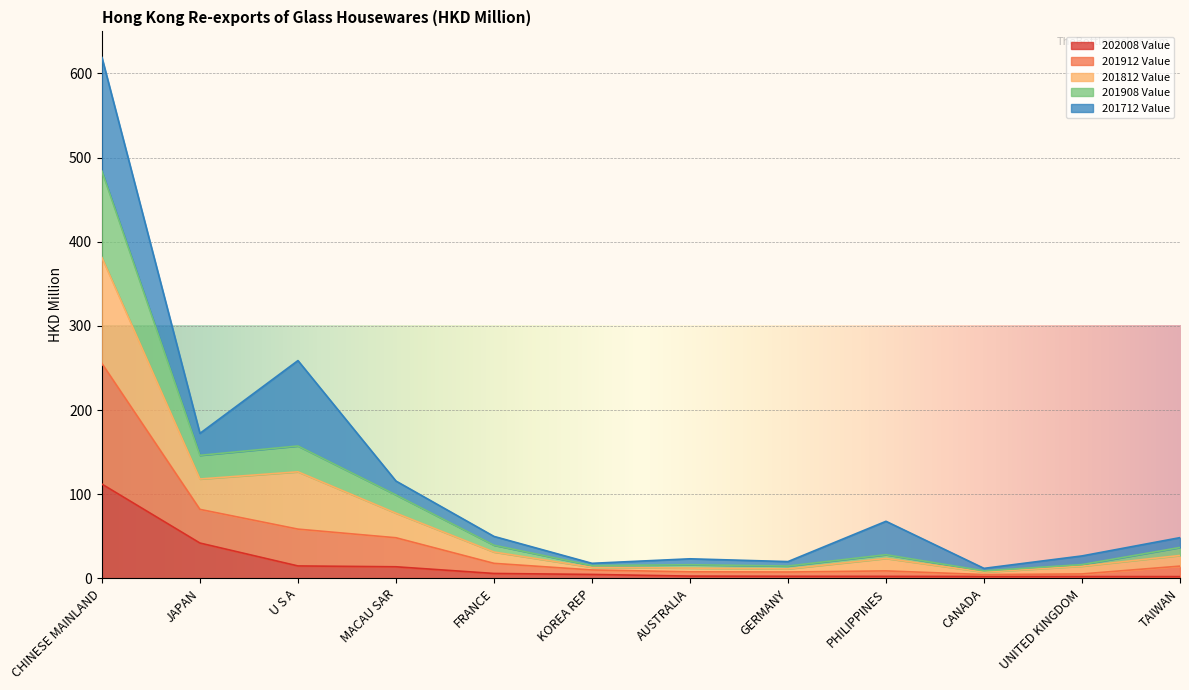

At which category does 201908 Value reach its first local peak?

U S A